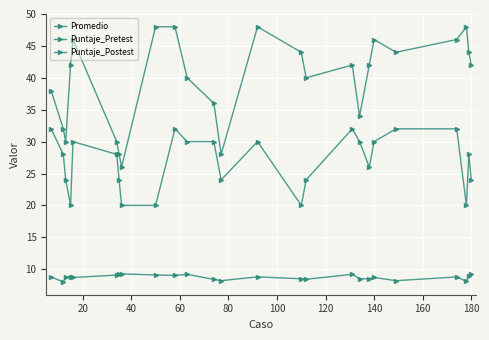

What is the difference between the second highest and minimum values in the Promedio series?

1.2